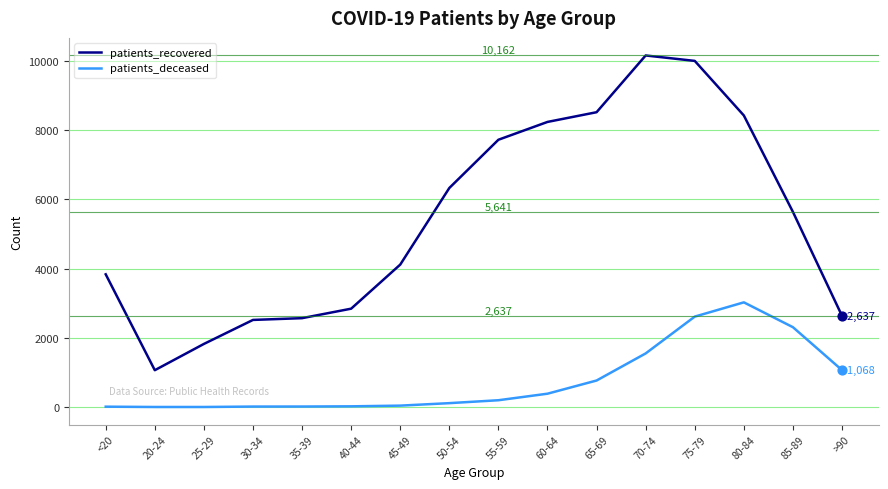

Is the value of patients_recovered at >90 greater than the value of patients_deceased at 50-54?

Yes